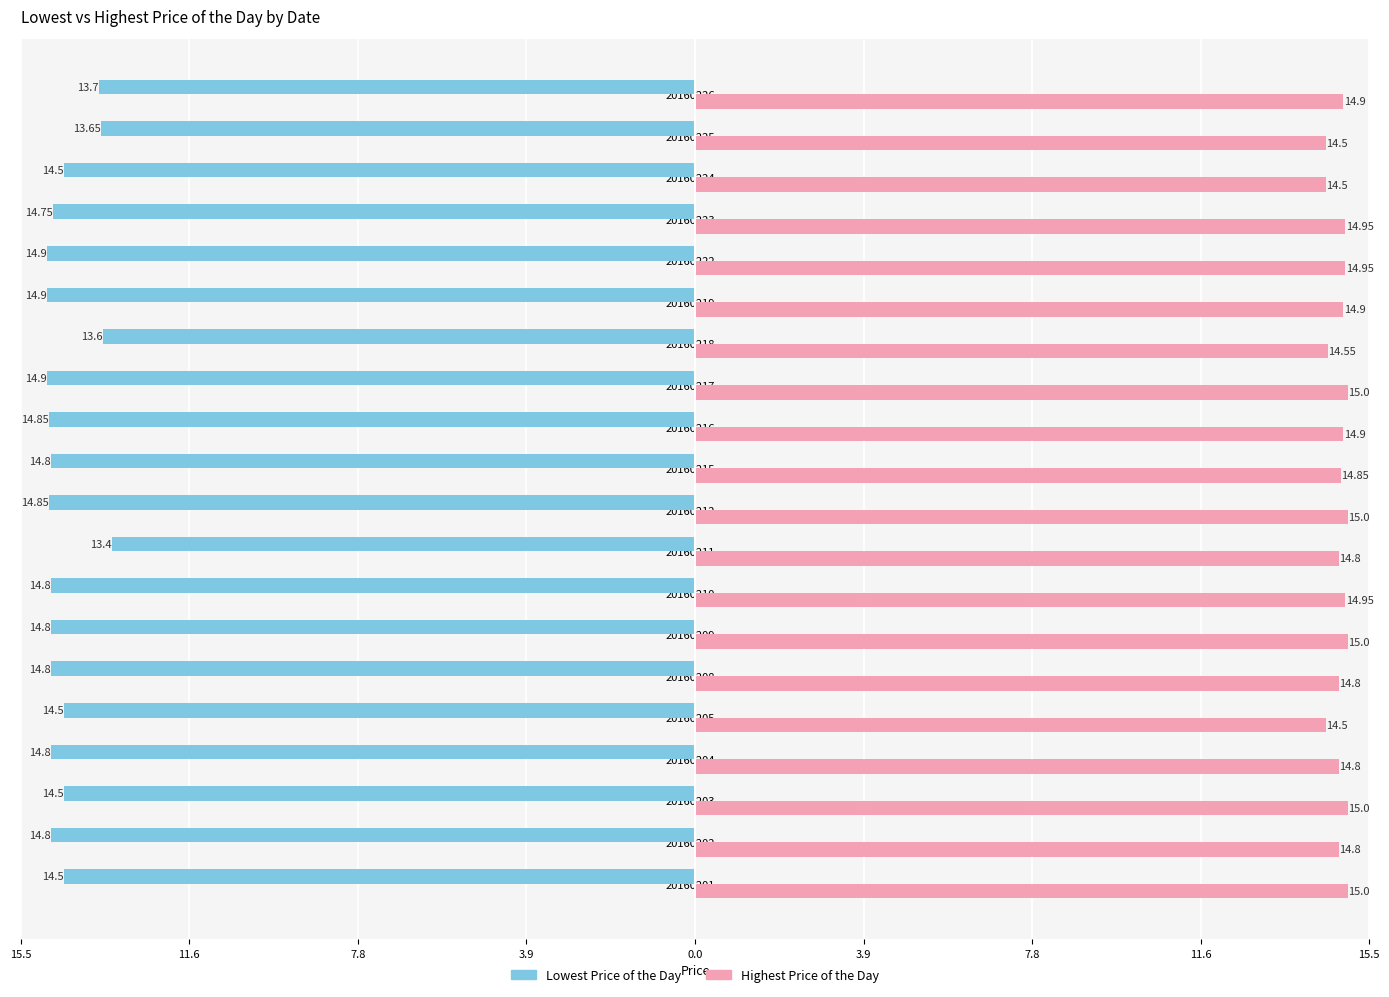

What are all the series names shown in the legend?

Lowest Price of the Day, Highest Price of the Day